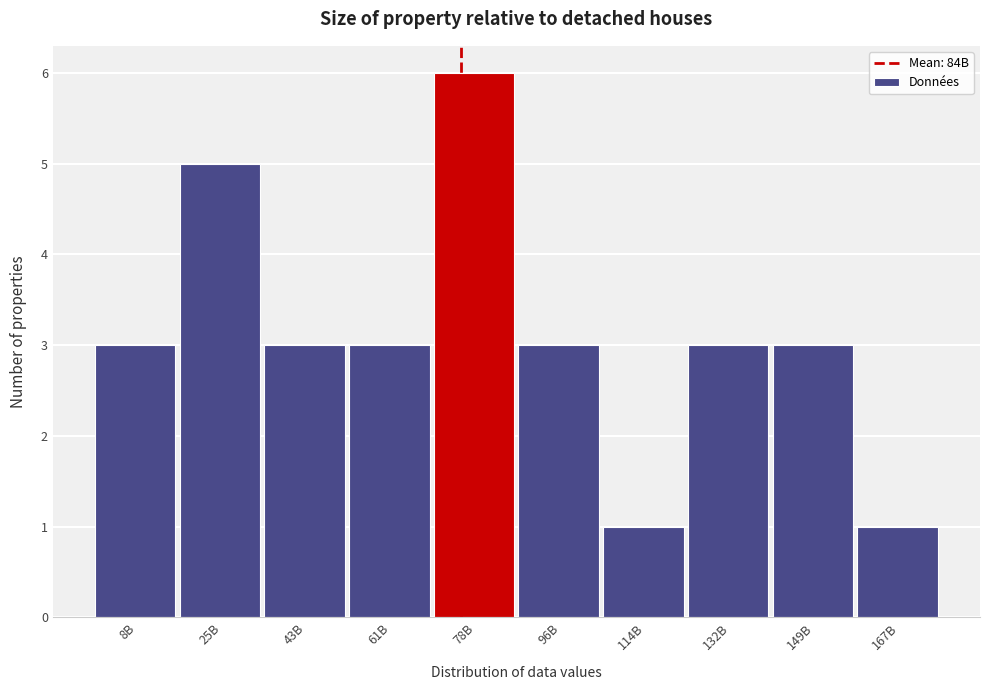

Reading left to right, extract all data points from this chart.

3	5	3	3	6	3	1	3	3	1